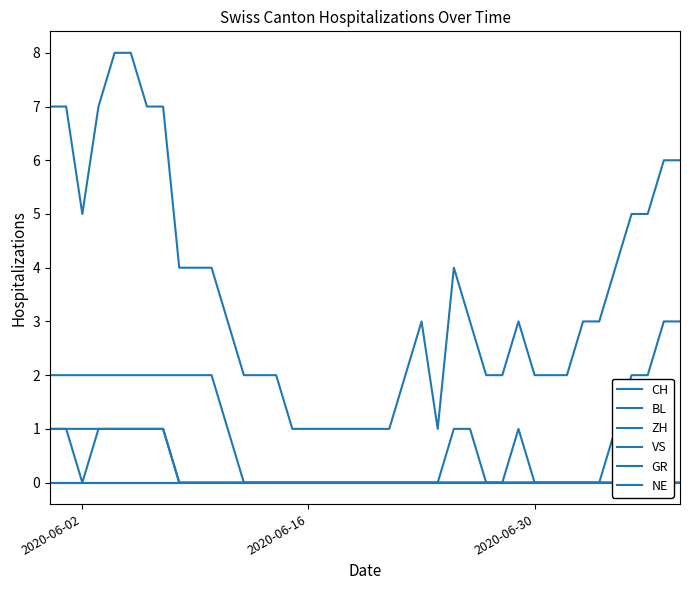

Does the chart have visible grid lines?

No